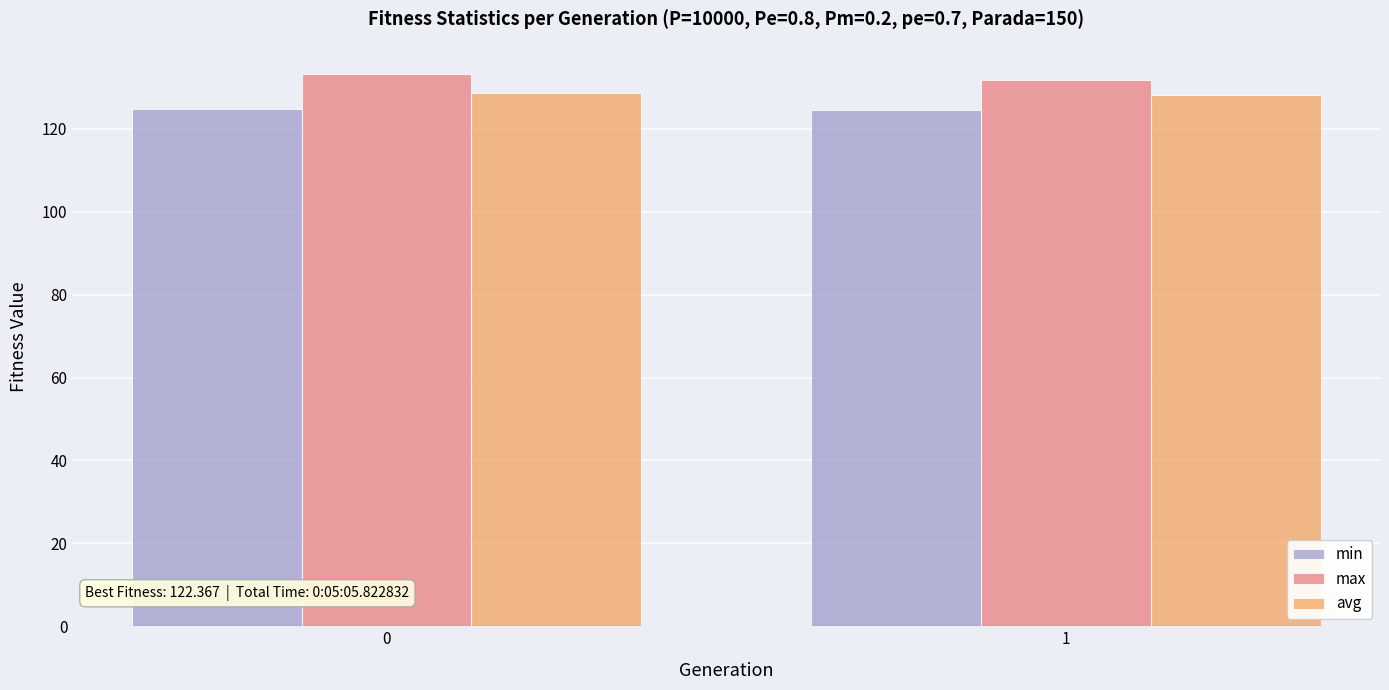

The value of avg at 0 is 128.7. True or false?

True